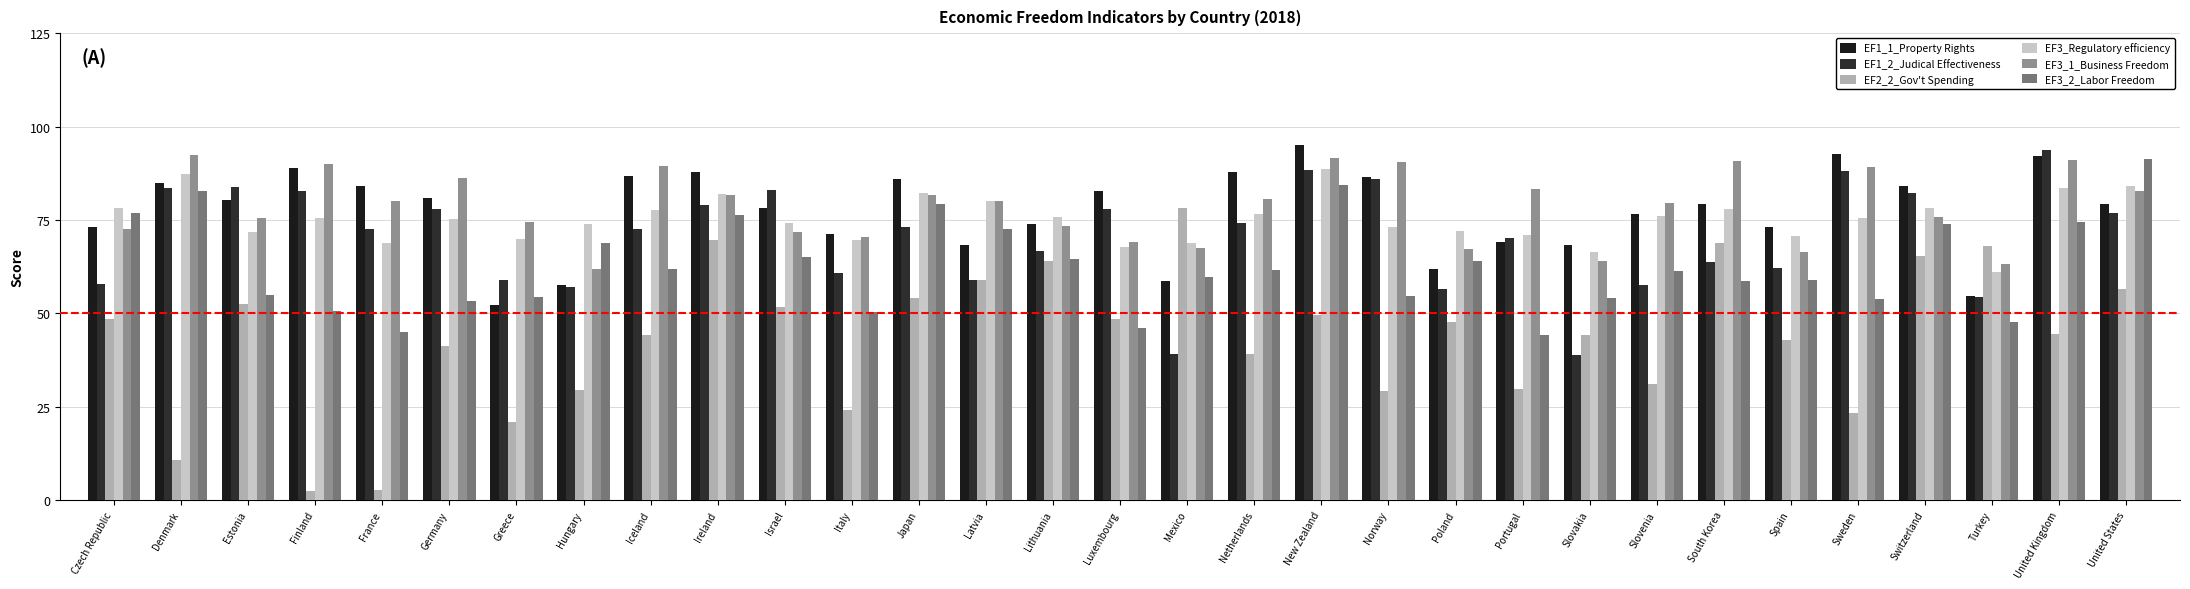

Which series changed the most between Italy and South Korea?

EF2_2_Gov't Spending